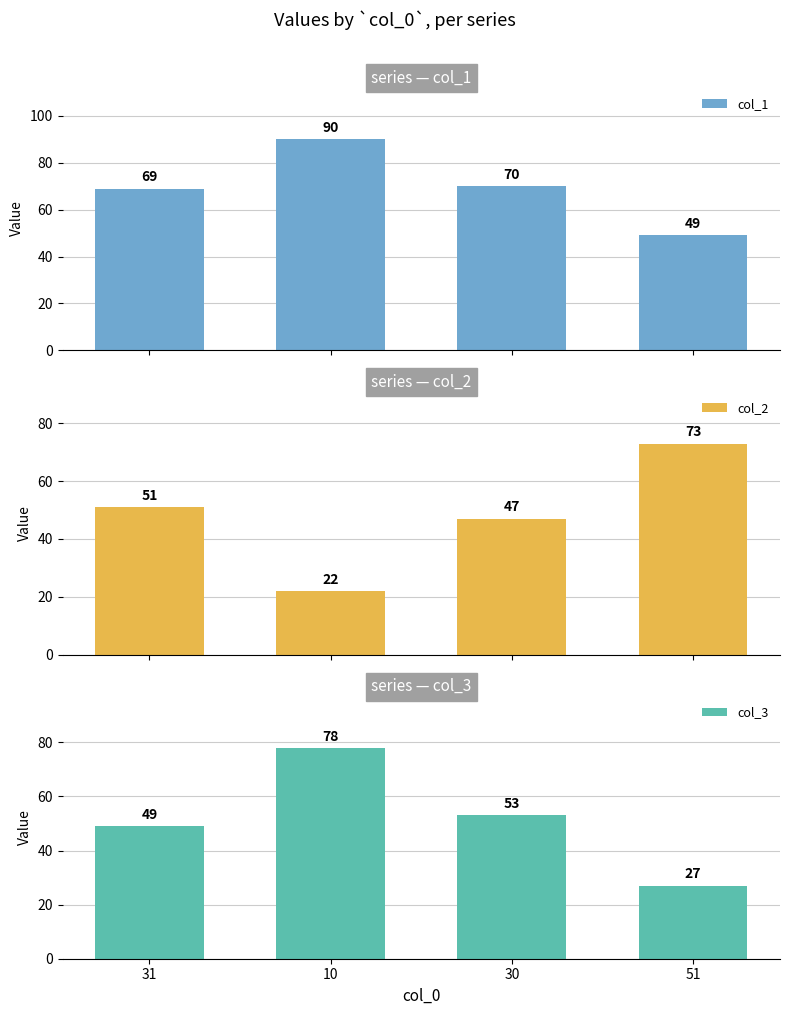

List the labels in order of col_2 value, smallest first.

10, 30, 31, 51